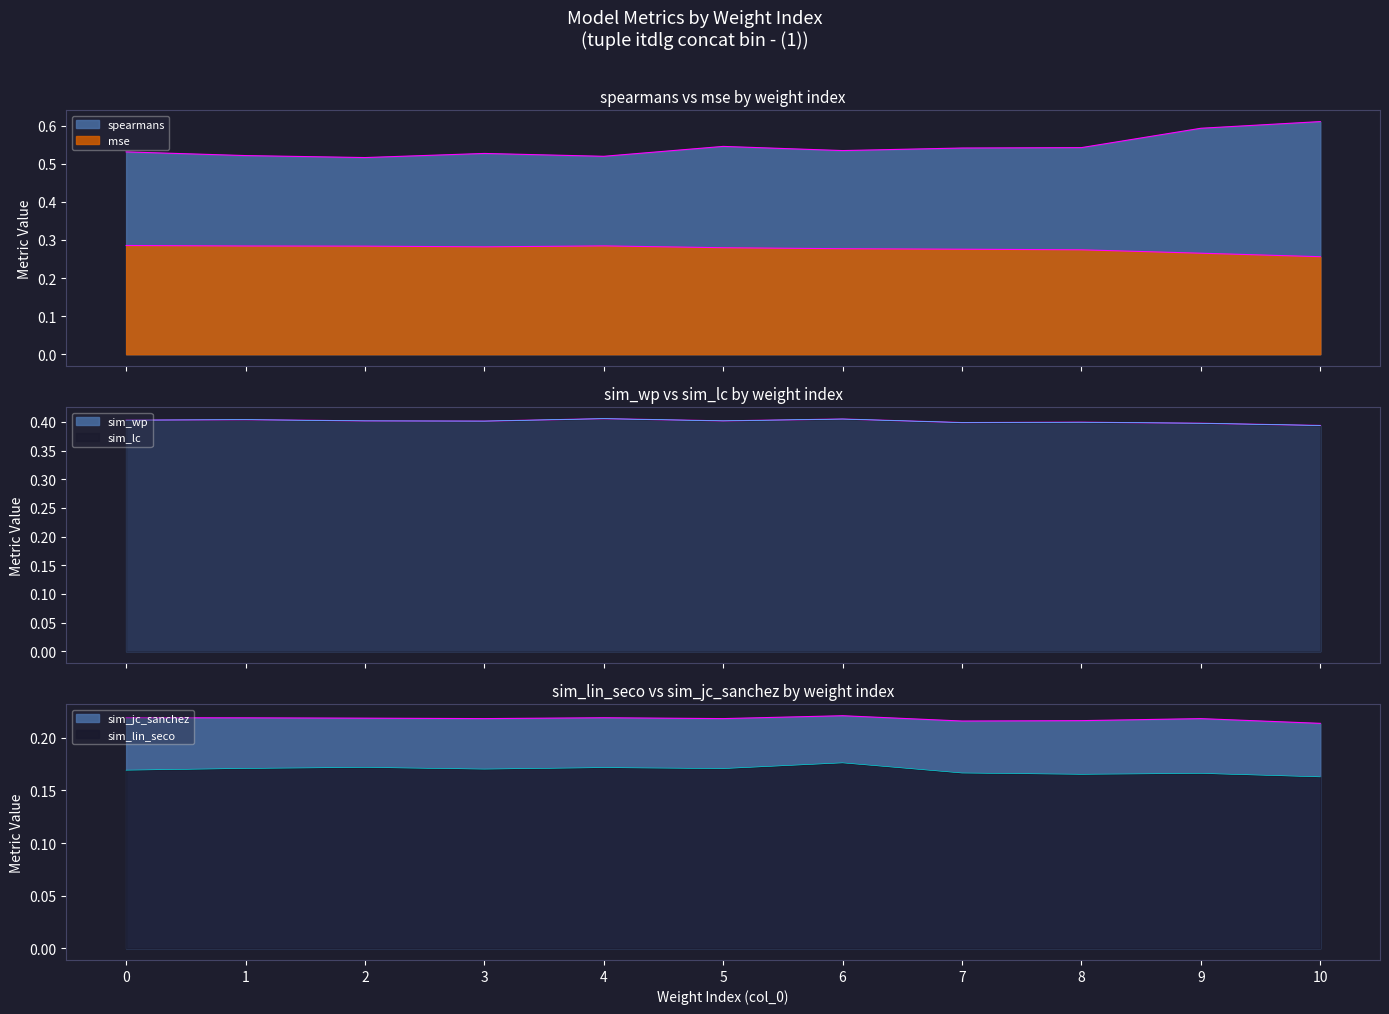

In sim_lin_seco, how many points are higher than both neighbors (excluding endpoints)?

4